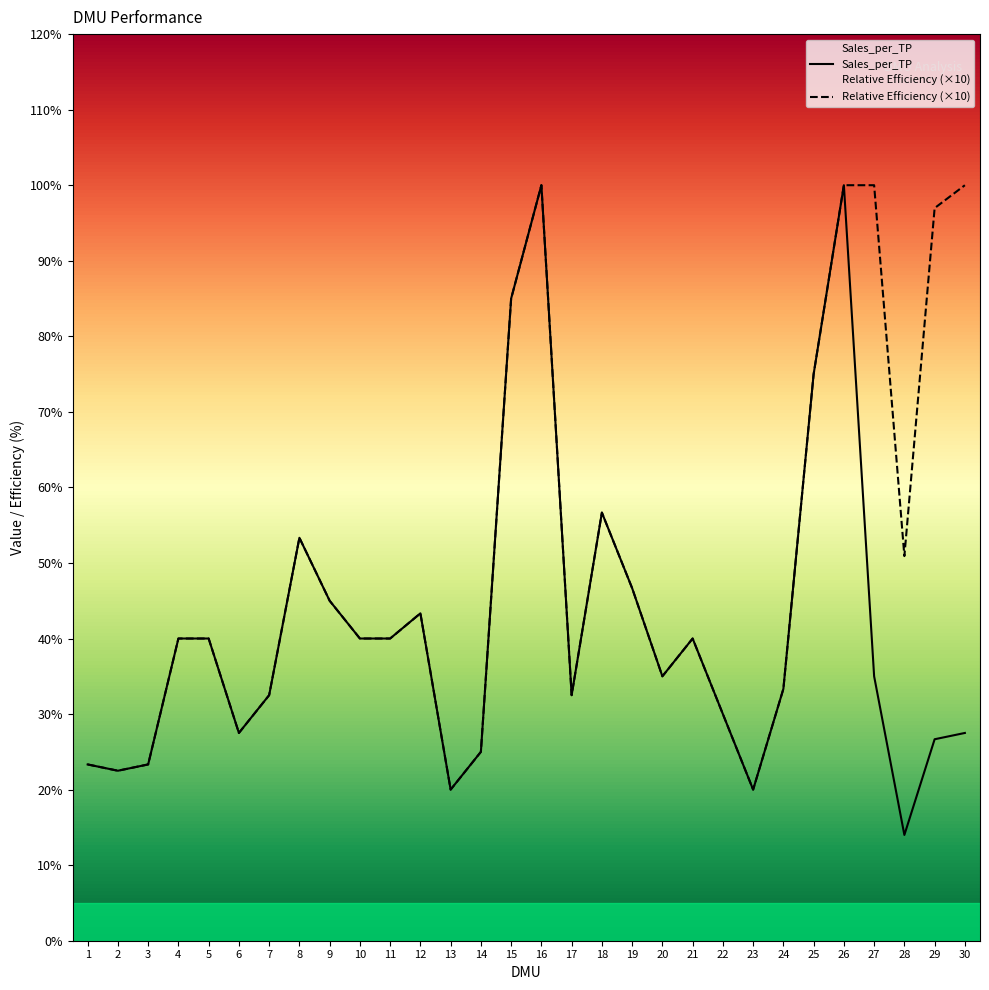

Which category has the lowest value across all series?

28